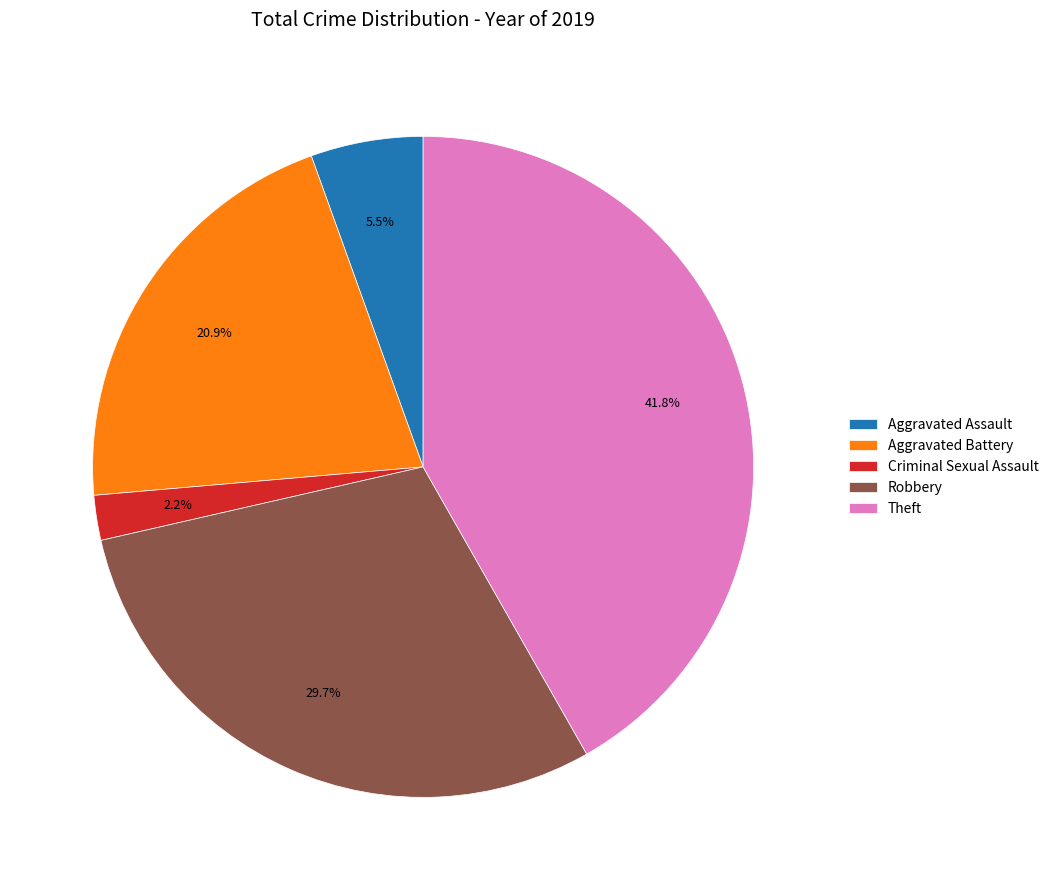

To the nearest percent, what portion does Theft represent?

42%